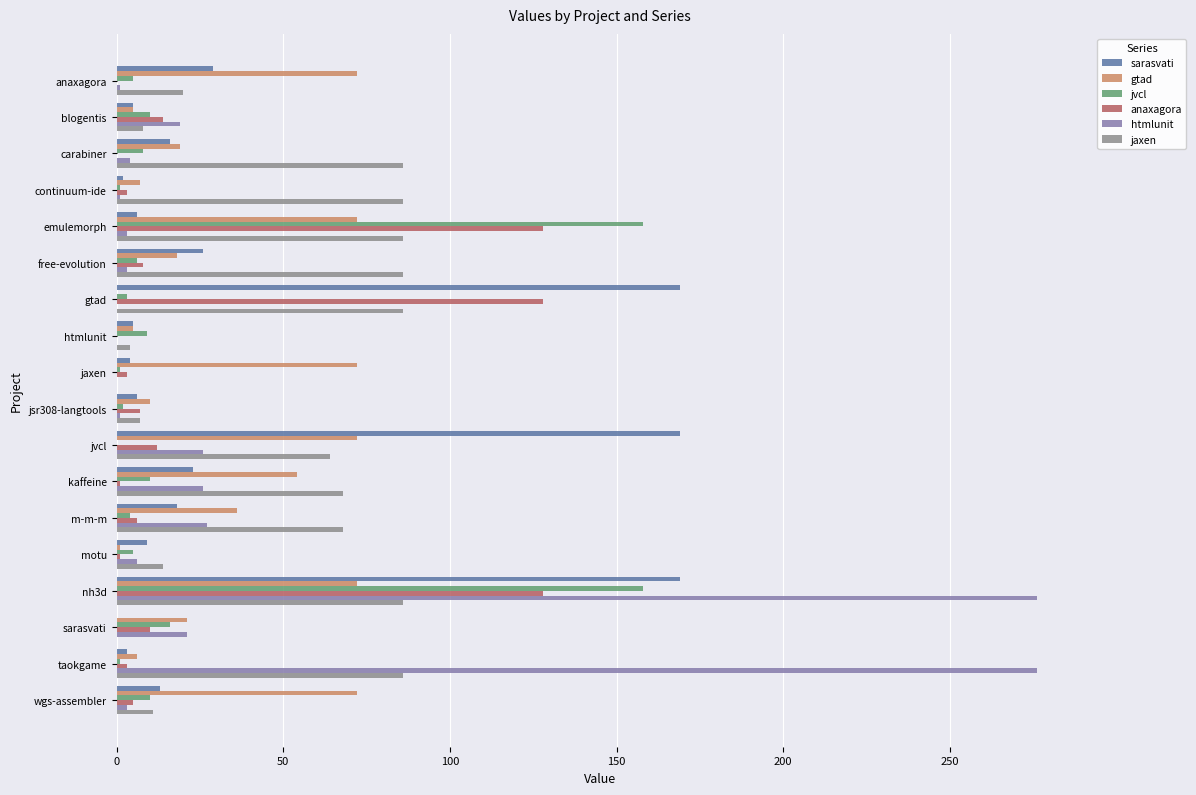

How many data points does each series have?

18